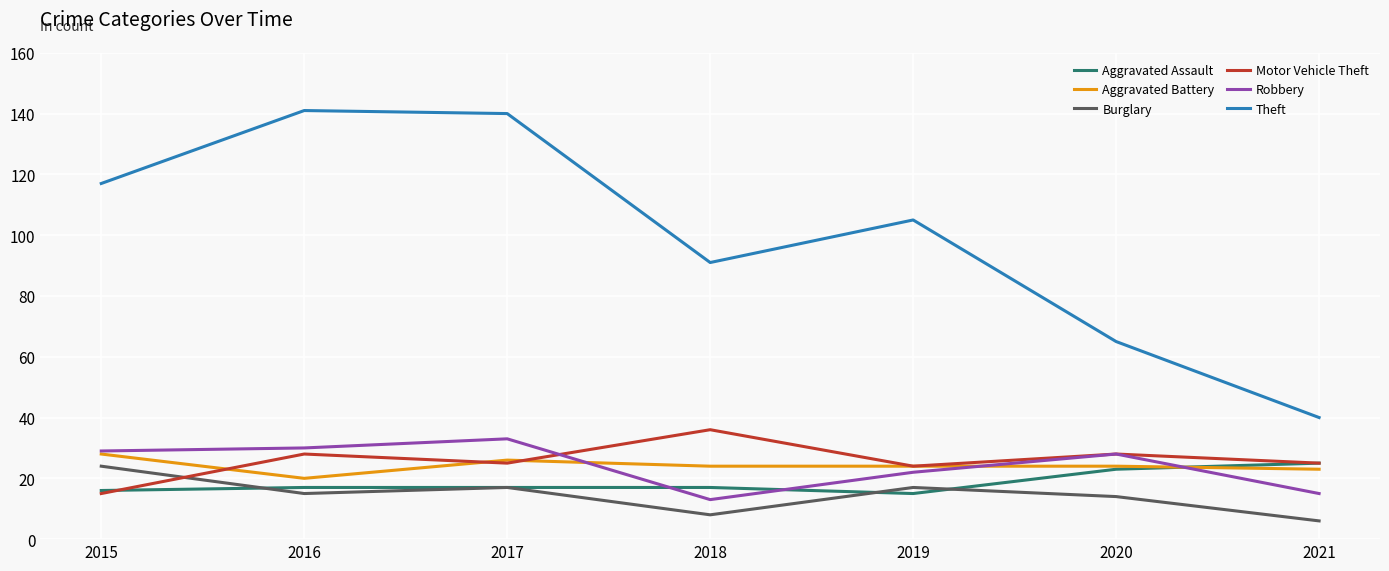

True or false: Burglary and Robbery intersect in this chart.

False